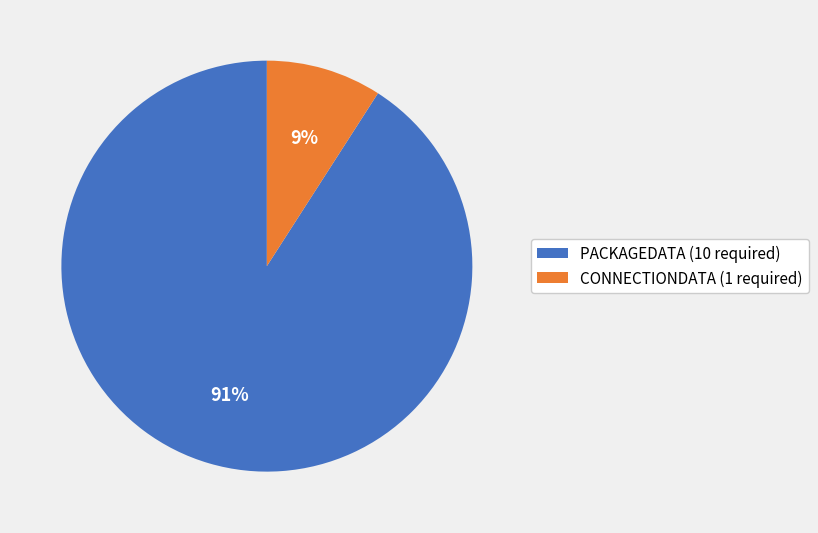

To the nearest percent, what is the difference between the largest and smallest slice percentages?

82%